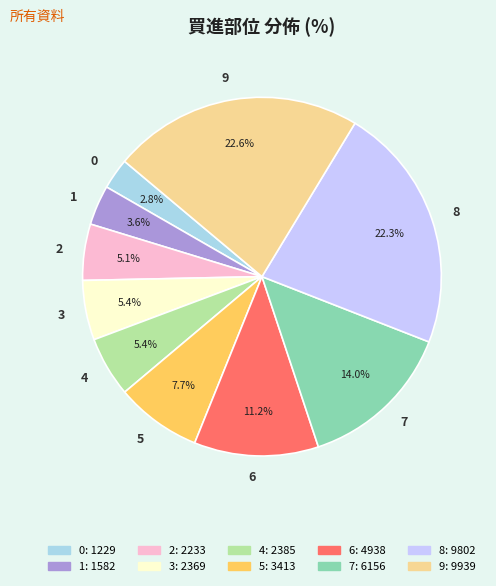

Combined, do 3 and 2 account for over 50%?

No